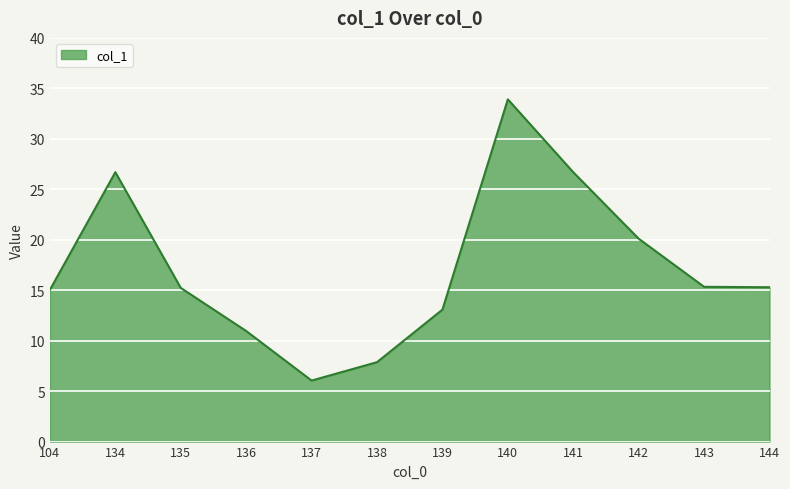

How many categories are shown in the chart?

12